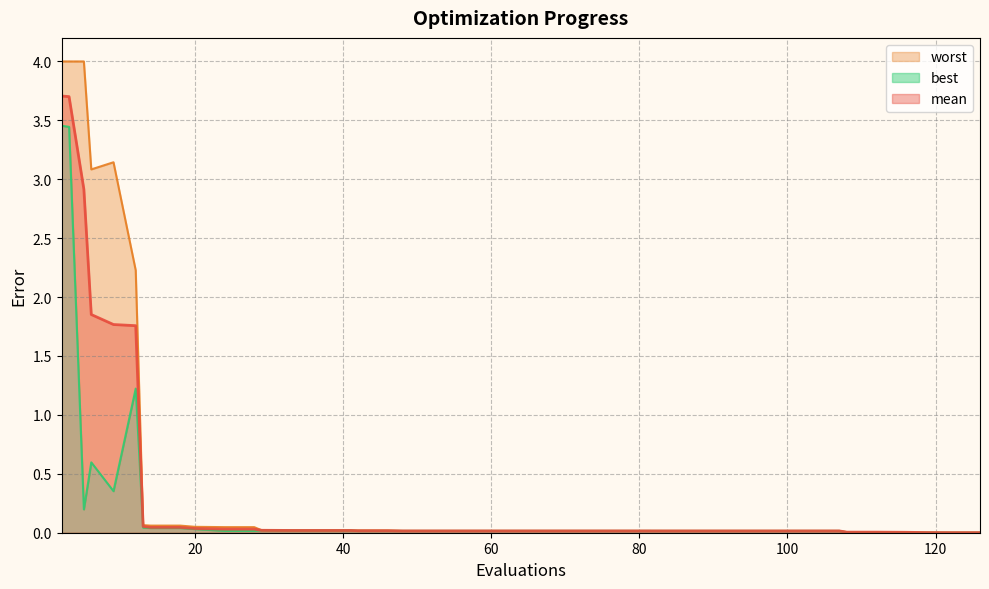

The value of best at 6 is 1.0. True or false?

False